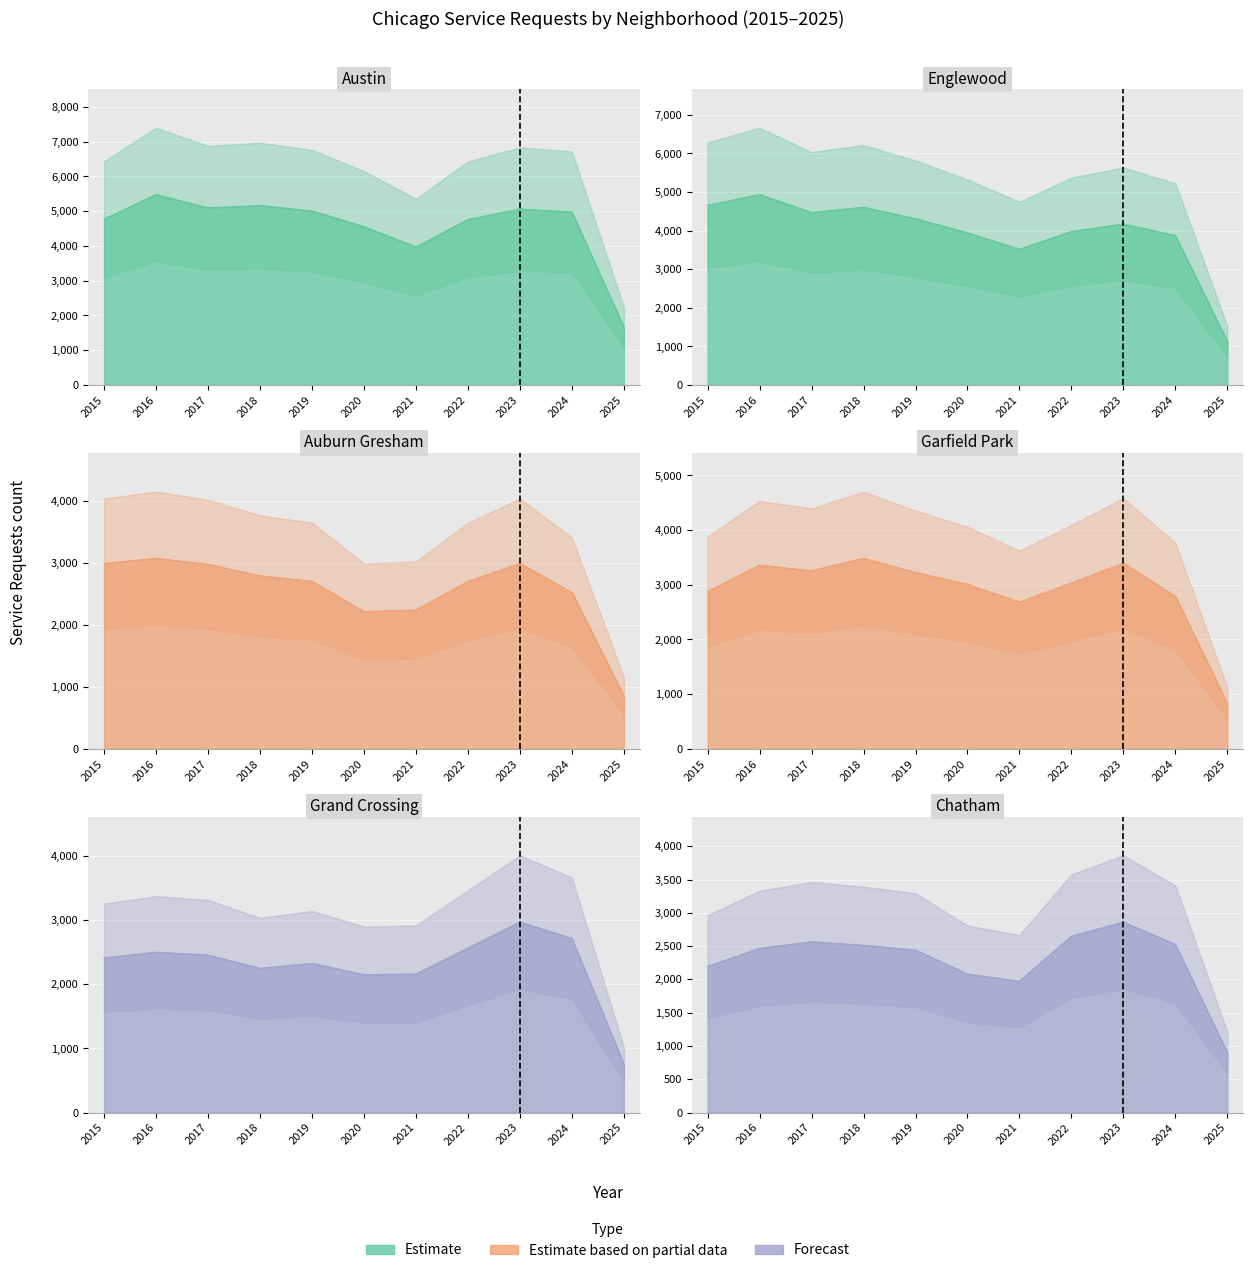

Reading left to right, list all the values displayed in this chart.

Austin: 4770	5481	5096	5163	5008	4556	3971	4763	5064	4976	1663
Englewood: 4658	4938	4471	4608	4310	3945	3518	3980	4175	3871	1127
Auburn Gresham: 2987	3071	2973	2787	2700	2211	2237	2698	2987	2520	854
Garfield Park: 2877	3360	3257	3486	3227	3010	2685	3035	3397	2789	828
Grand Crossing: 2413	2500	2456	2249	2328	2149	2161	2566	2971	2715	752
Chatham: 2195	2467	2566	2513	2441	2081	1974	2650	2862	2525	896